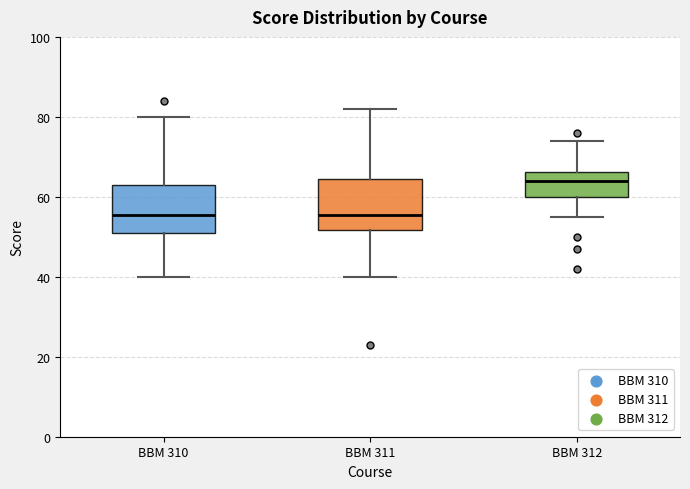

Which box's median line is the highest?

BBM 312